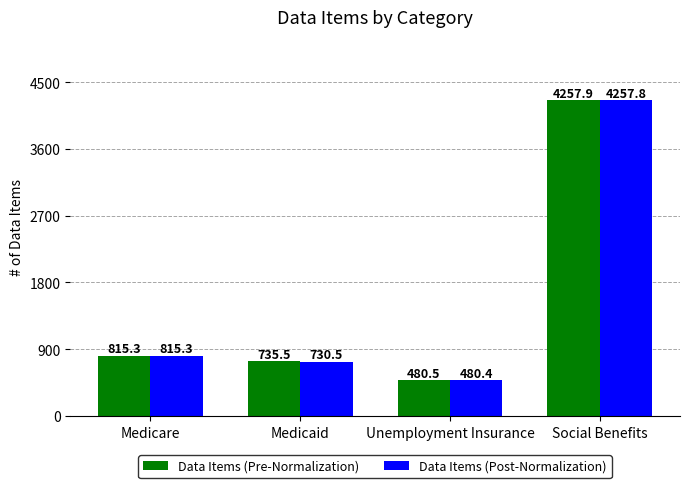

List the series in order of their overall mean, highest first.

Data Items (Pre-Normalization), Data Items (Post-Normalization)